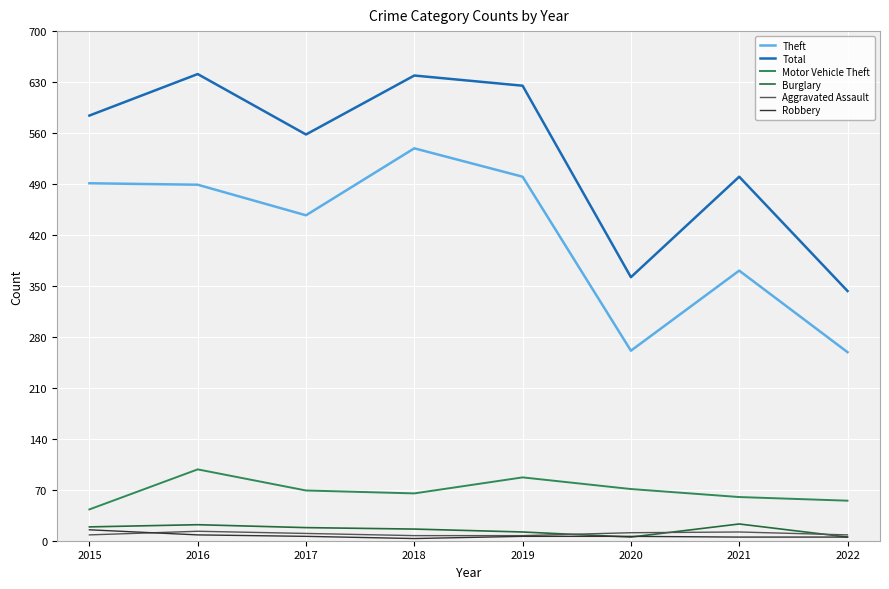

What is the total value across all series at 2019?

1237